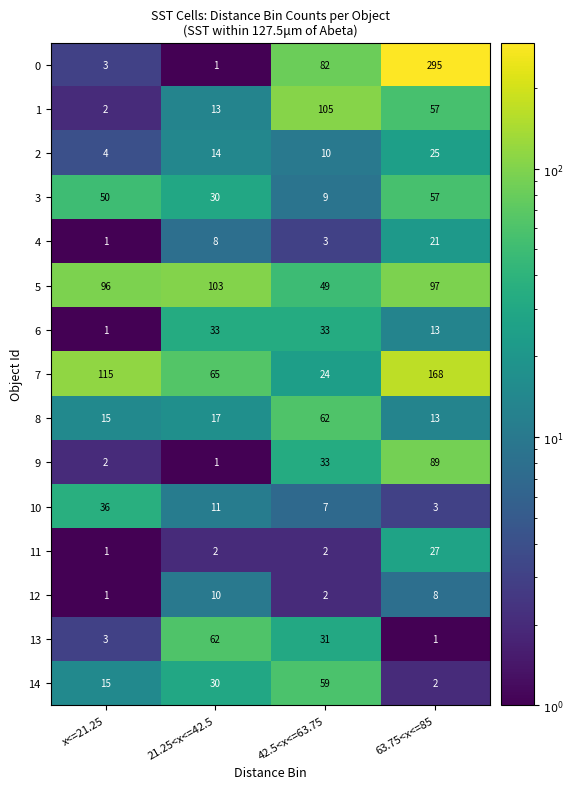

At which label is 7 closest to 96?

x<=21.25